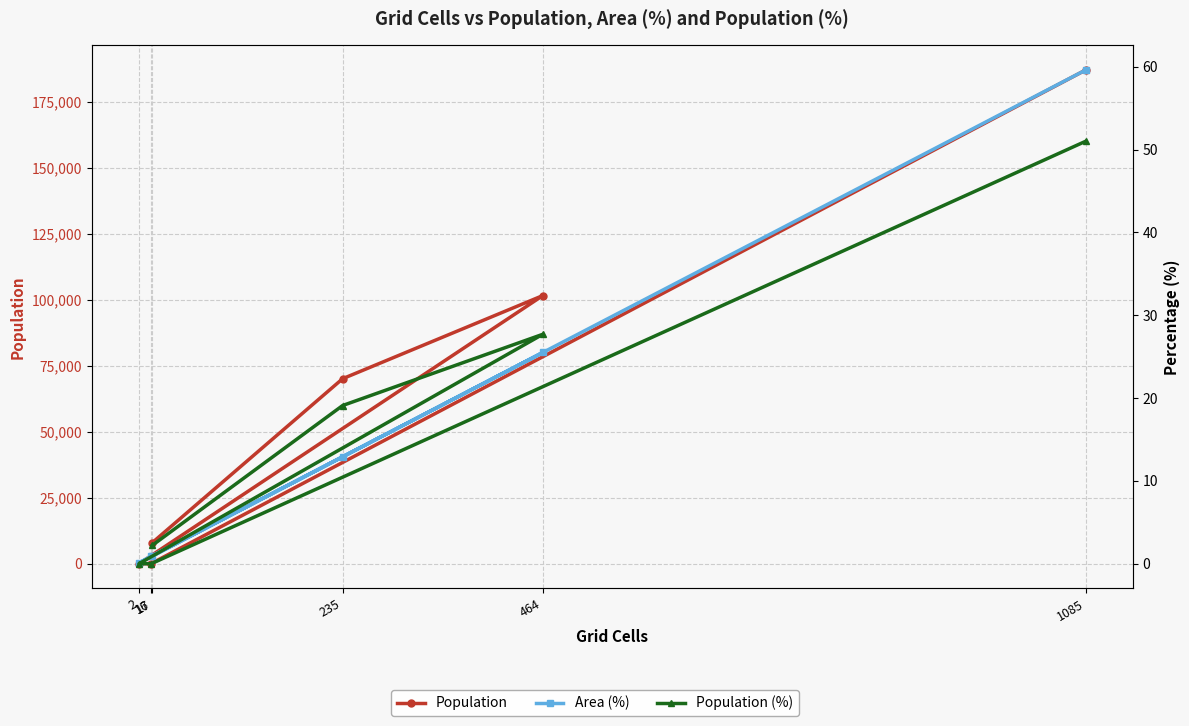

What position from the left is 17?

1